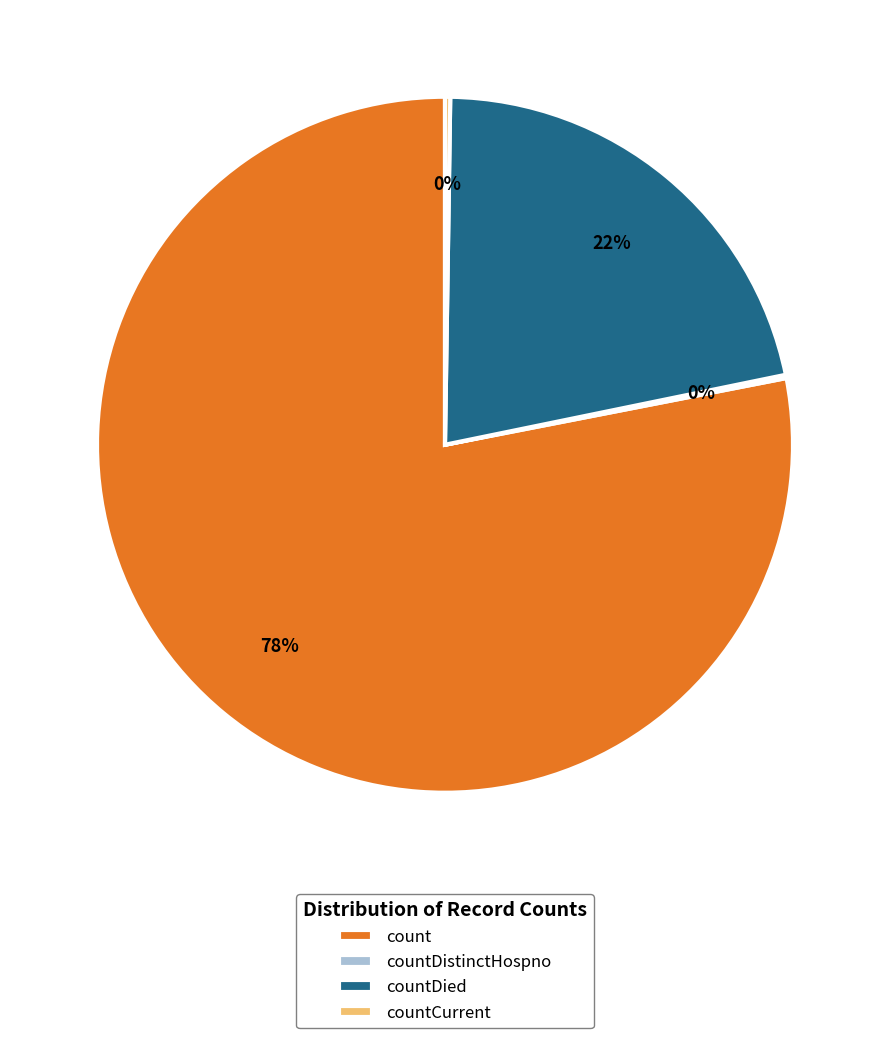

Is there any slice that represents more than half of the pie?

Yes